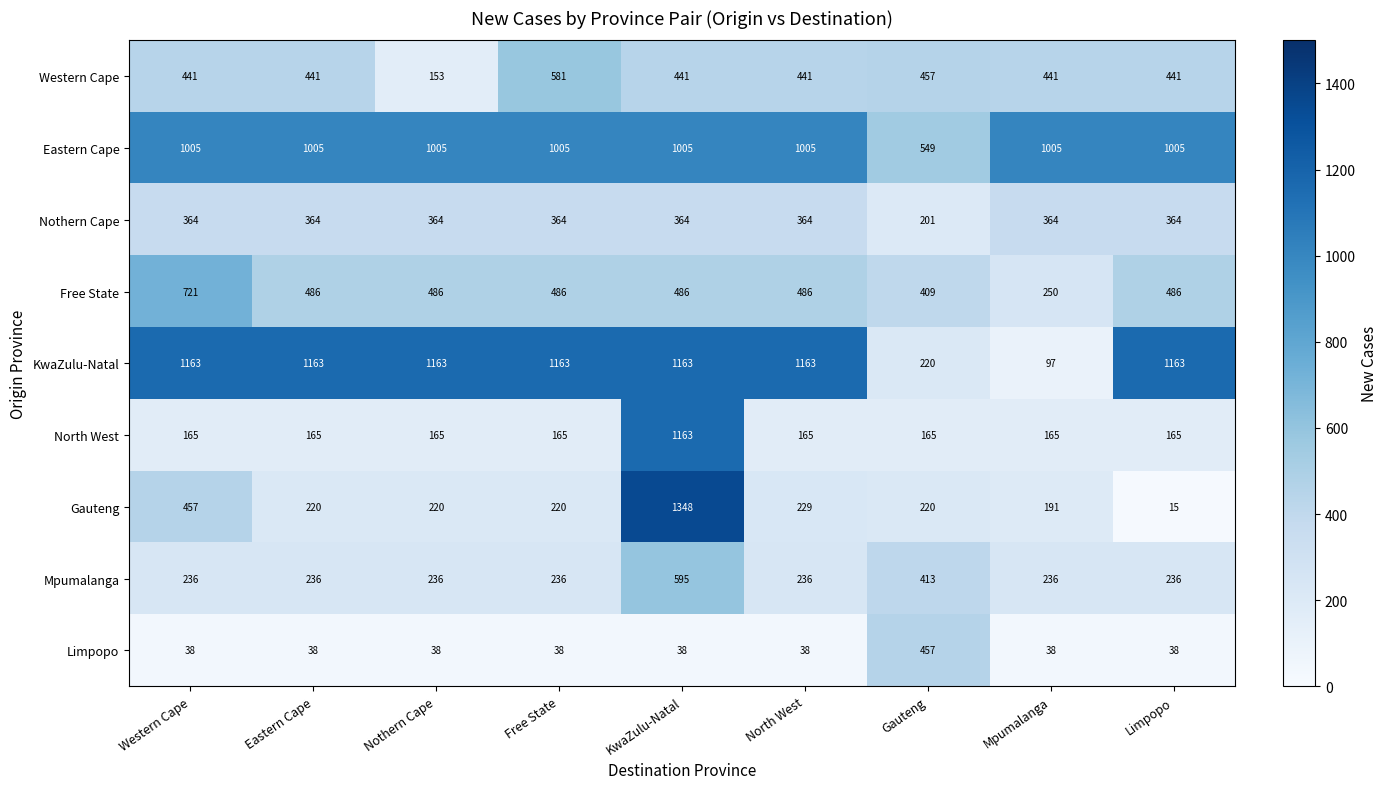

Where is Gauteng nearest to the value 681?

Western Cape